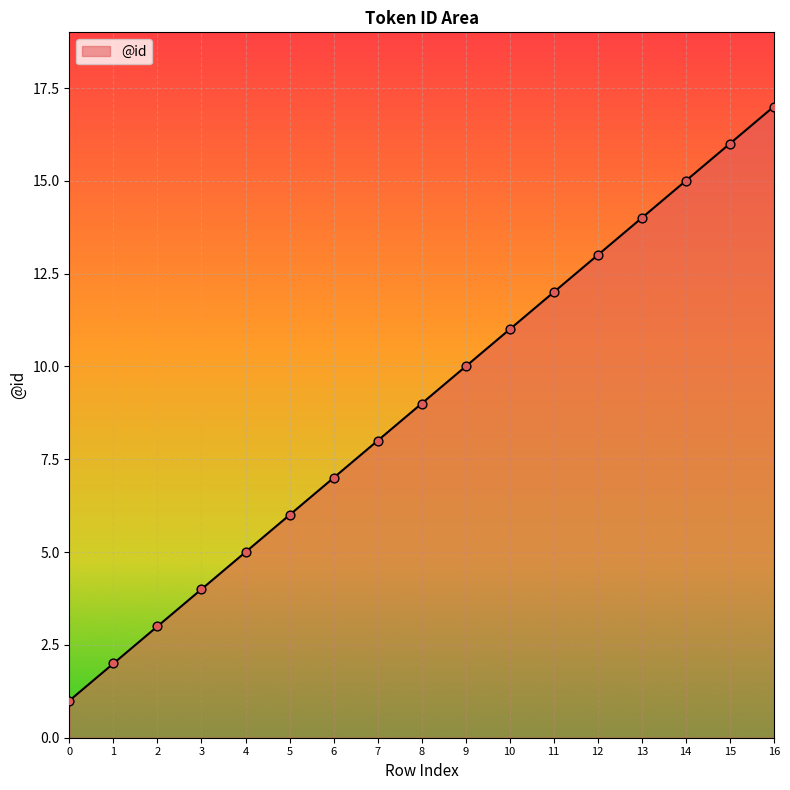

What is the ratio of the value at 3 to the value at 9?

0.4